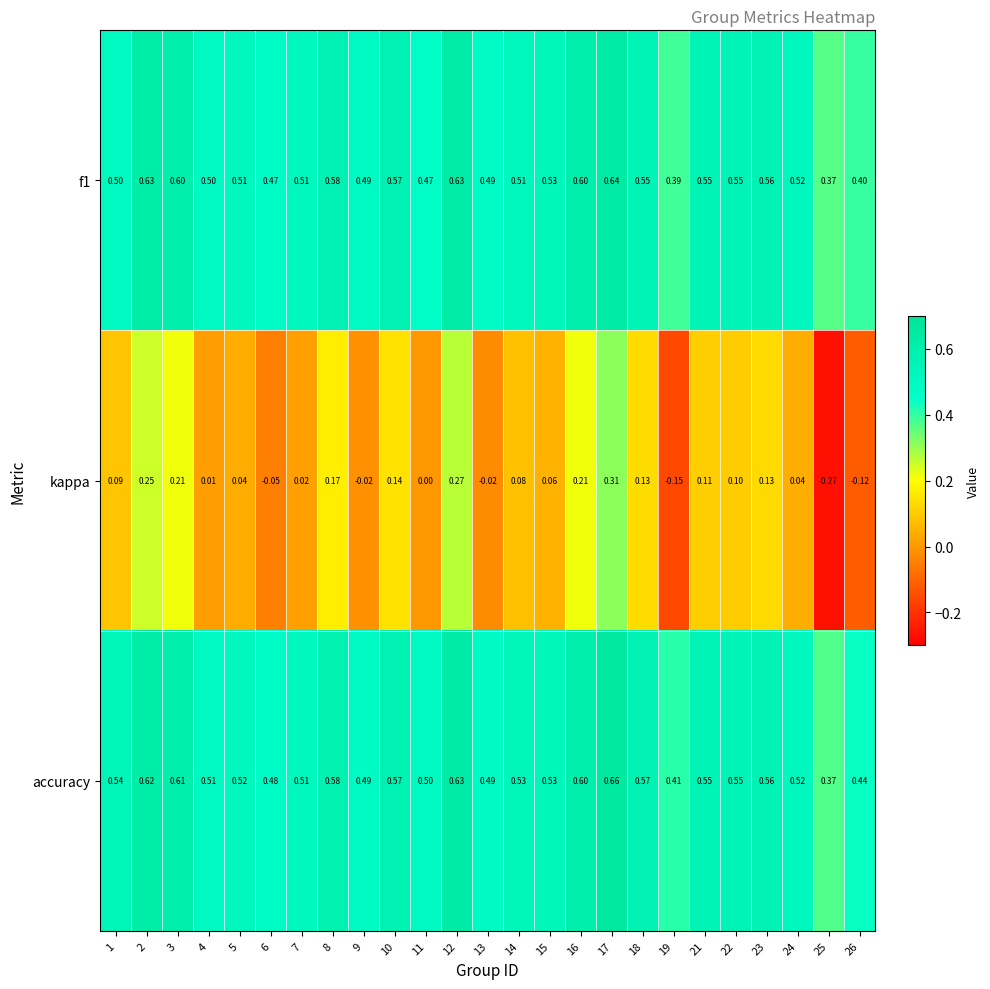

Which series has the largest total across all categories?

accuracy